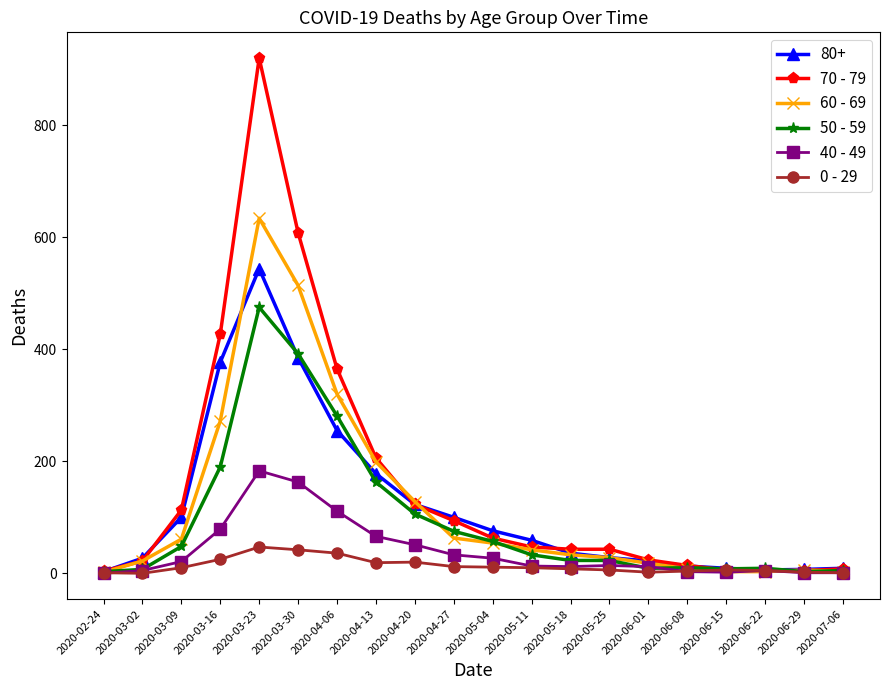

Between 2020-04-06 and 2020-05-25, which series saw the biggest shift?

70 - 79